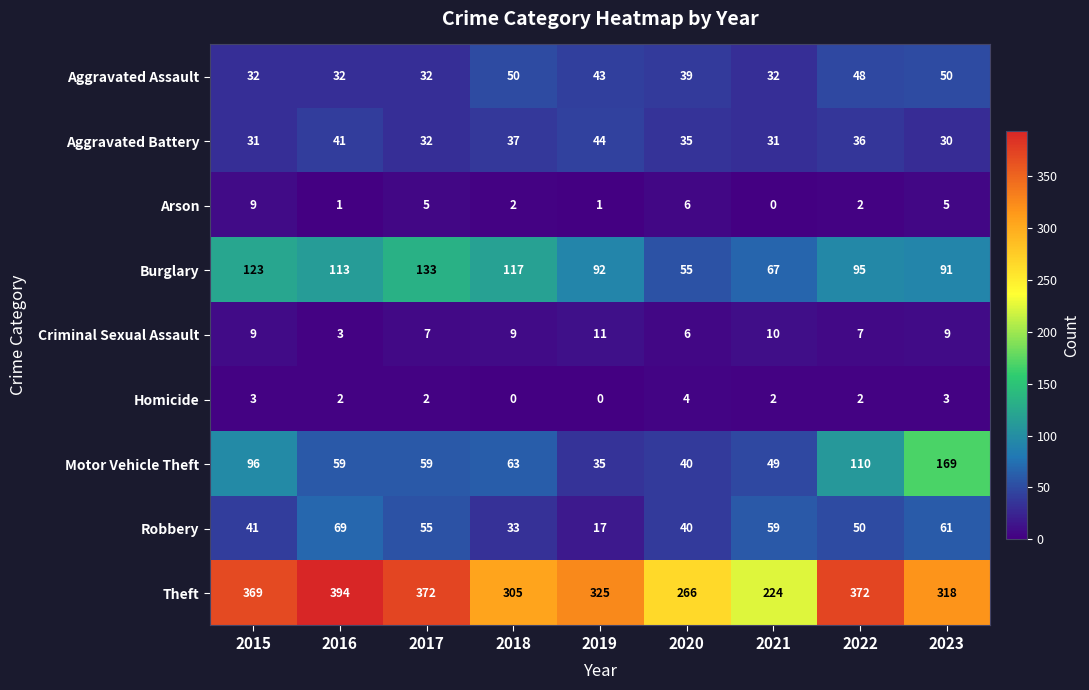

How many series are shown in this chart?

9